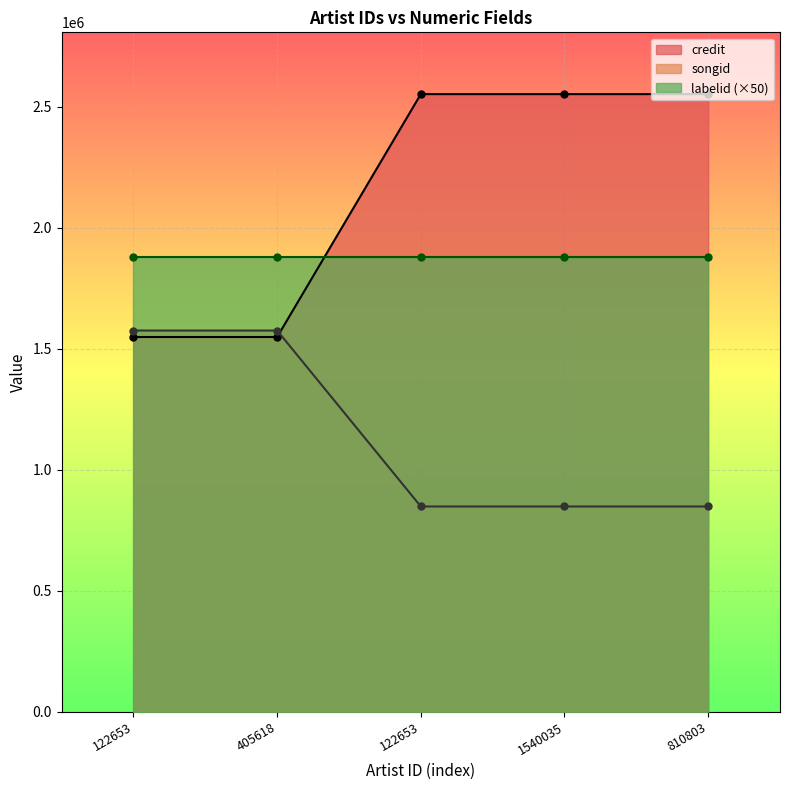

What is the minimum value for credit?

1549447